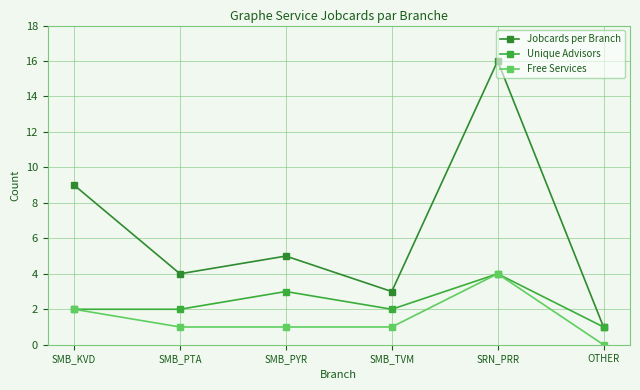

How many lines are shown in the chart?

3